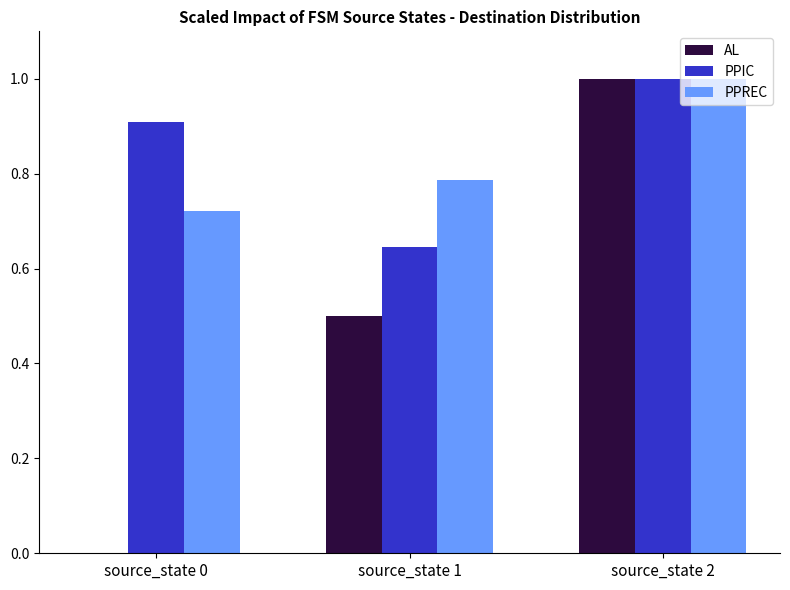

What is the approximate value of PPREC at source_state 2?

1.0